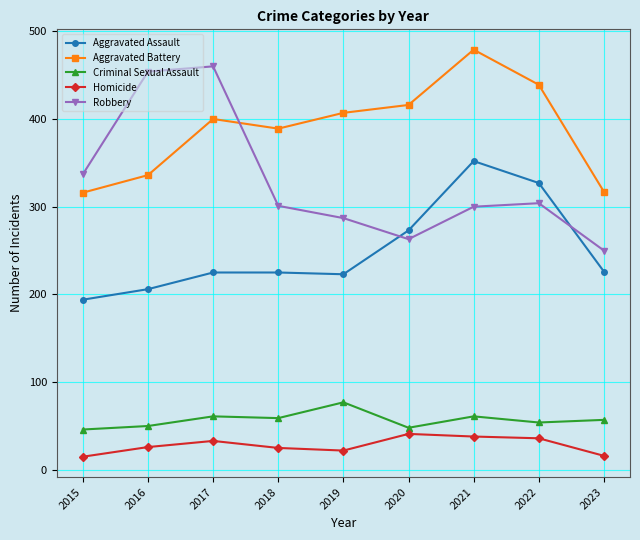

How many lines are shown in the chart?

5